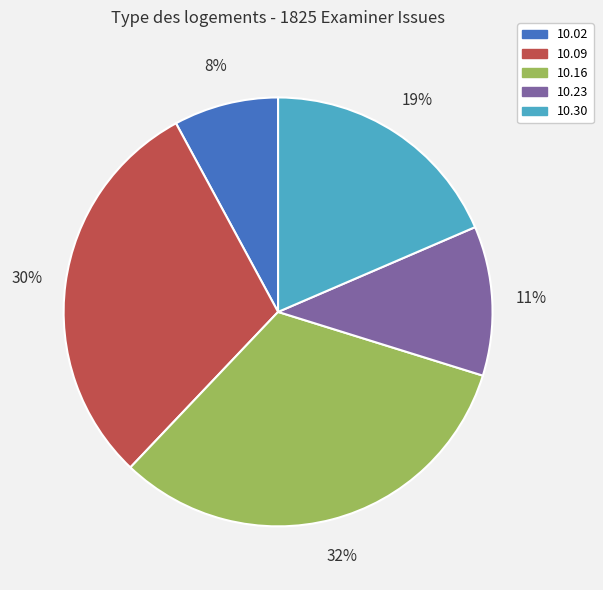

Is there a majority slice in this chart?

No